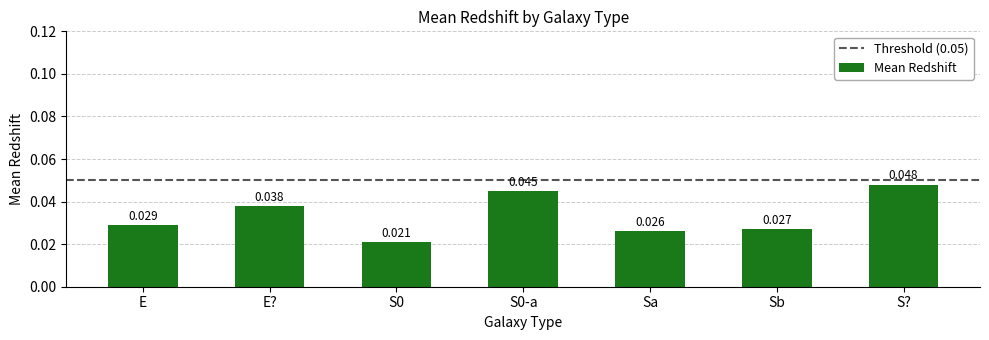

Which has a higher value, Sa or S??

S?